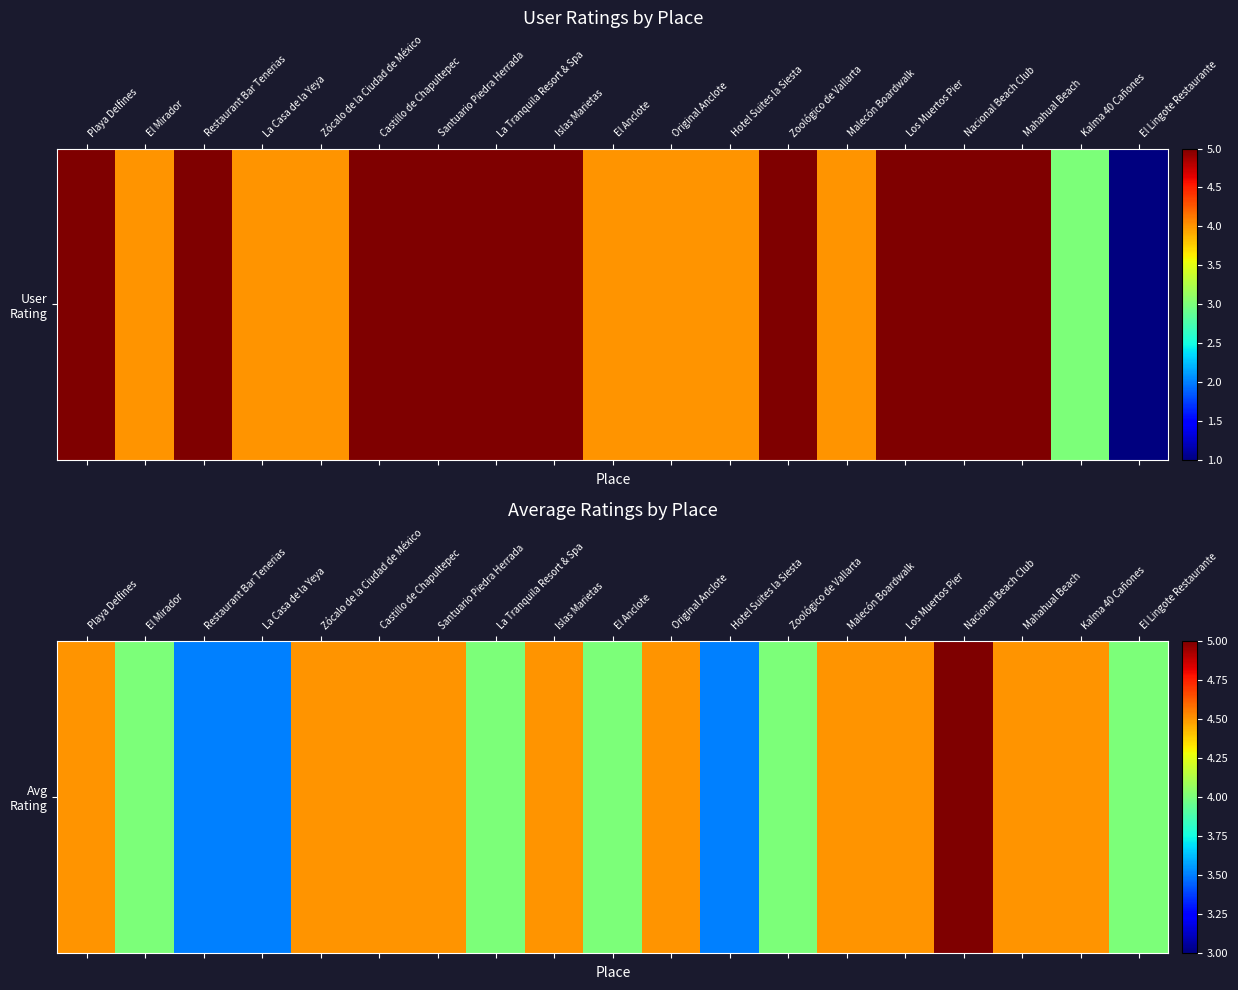

What is the average value?

4.2